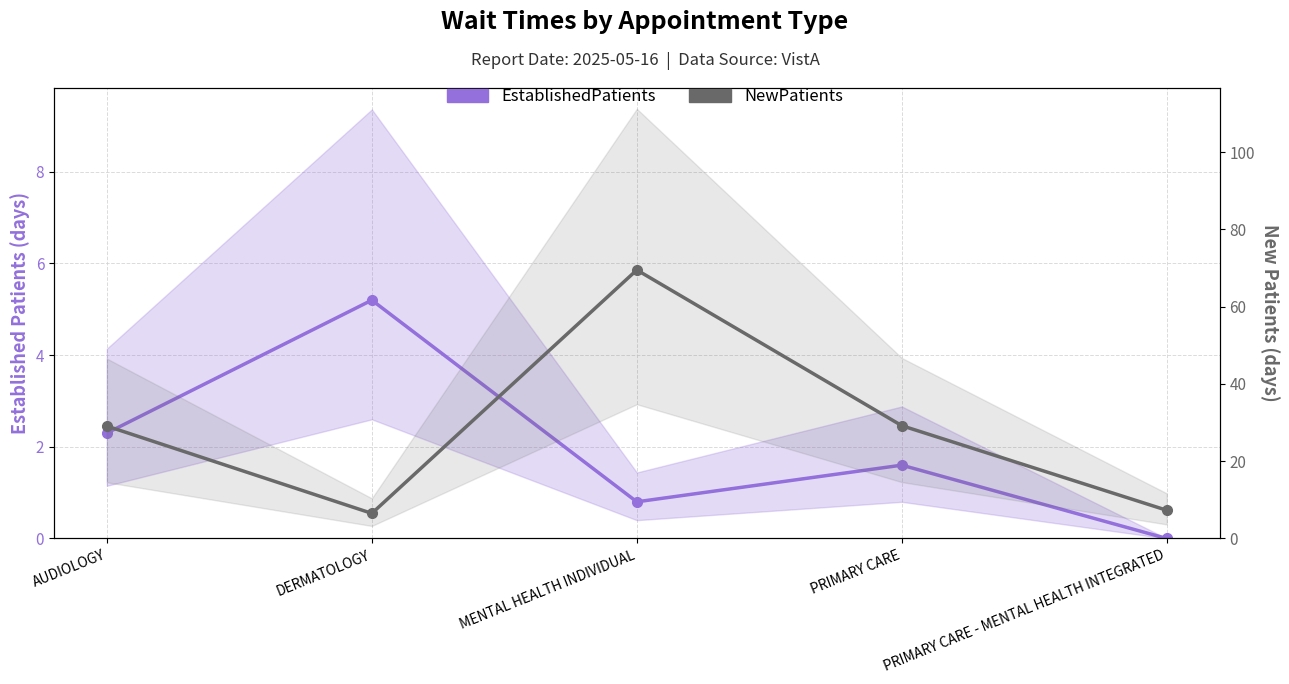

What is the label of the 5th point from the right?

AUDIOLOGY